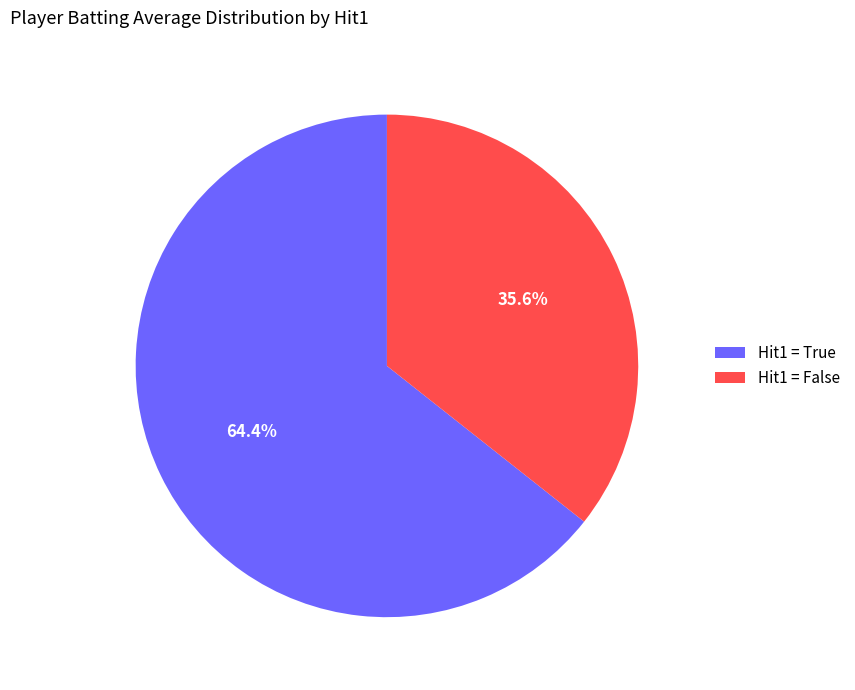

Rank the categories by value from lowest to highest.

Hit1 = False, Hit1 = True